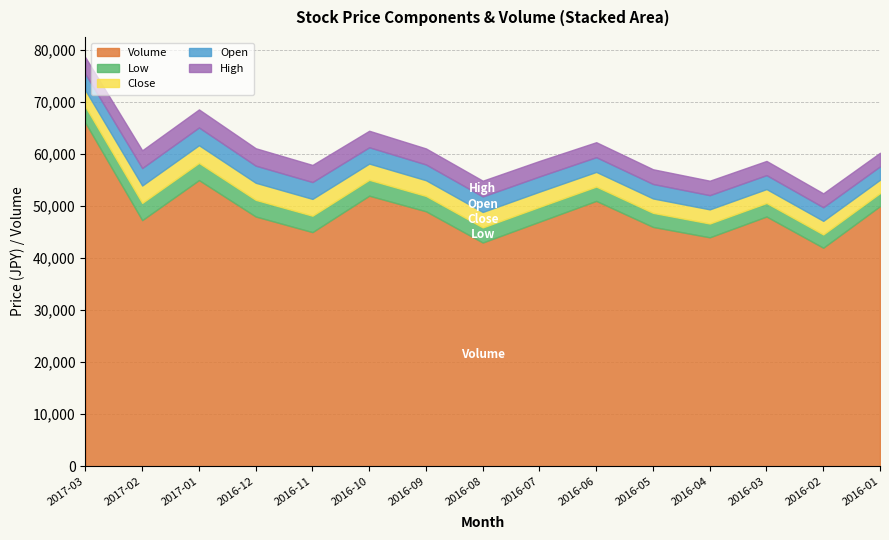

Where is Volume nearest to the value 54000?

2017-01